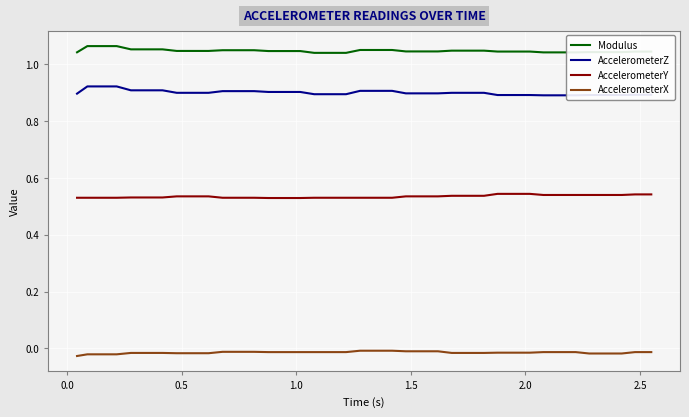

True or false: AccelerometerX and Modulus cross at least once.

False